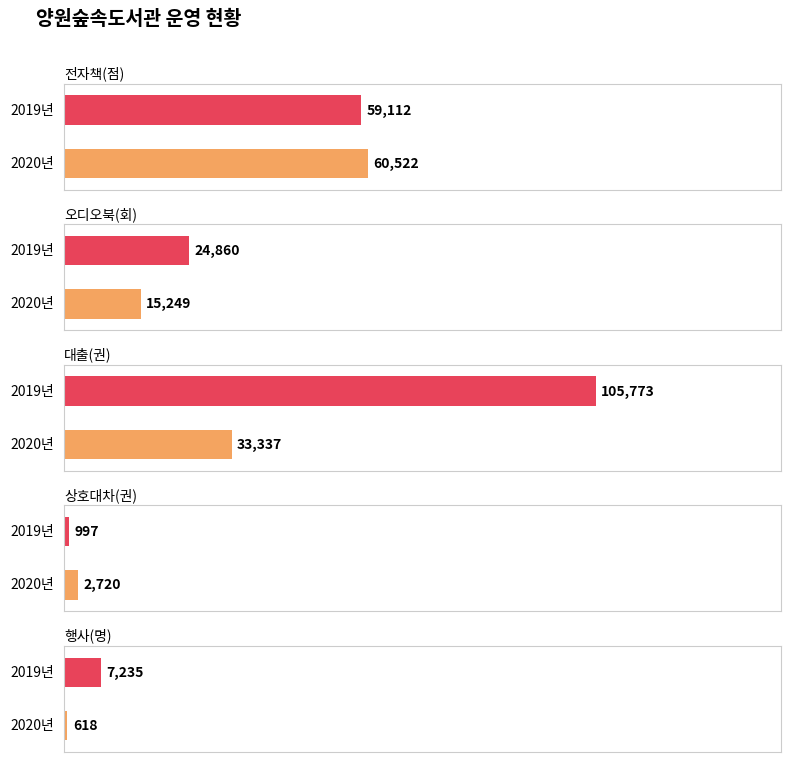

What is the difference between the 행사(명) values at 2019년 and 2020년?

6617